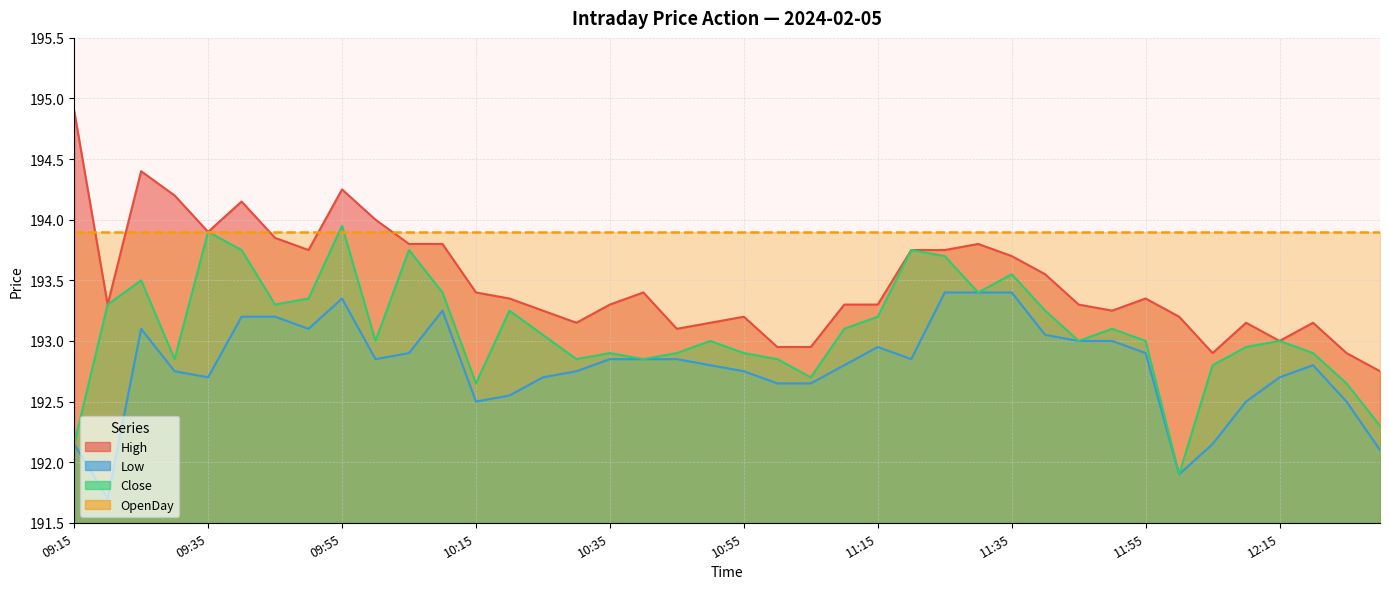

What is the sum of all High values?

7739.6